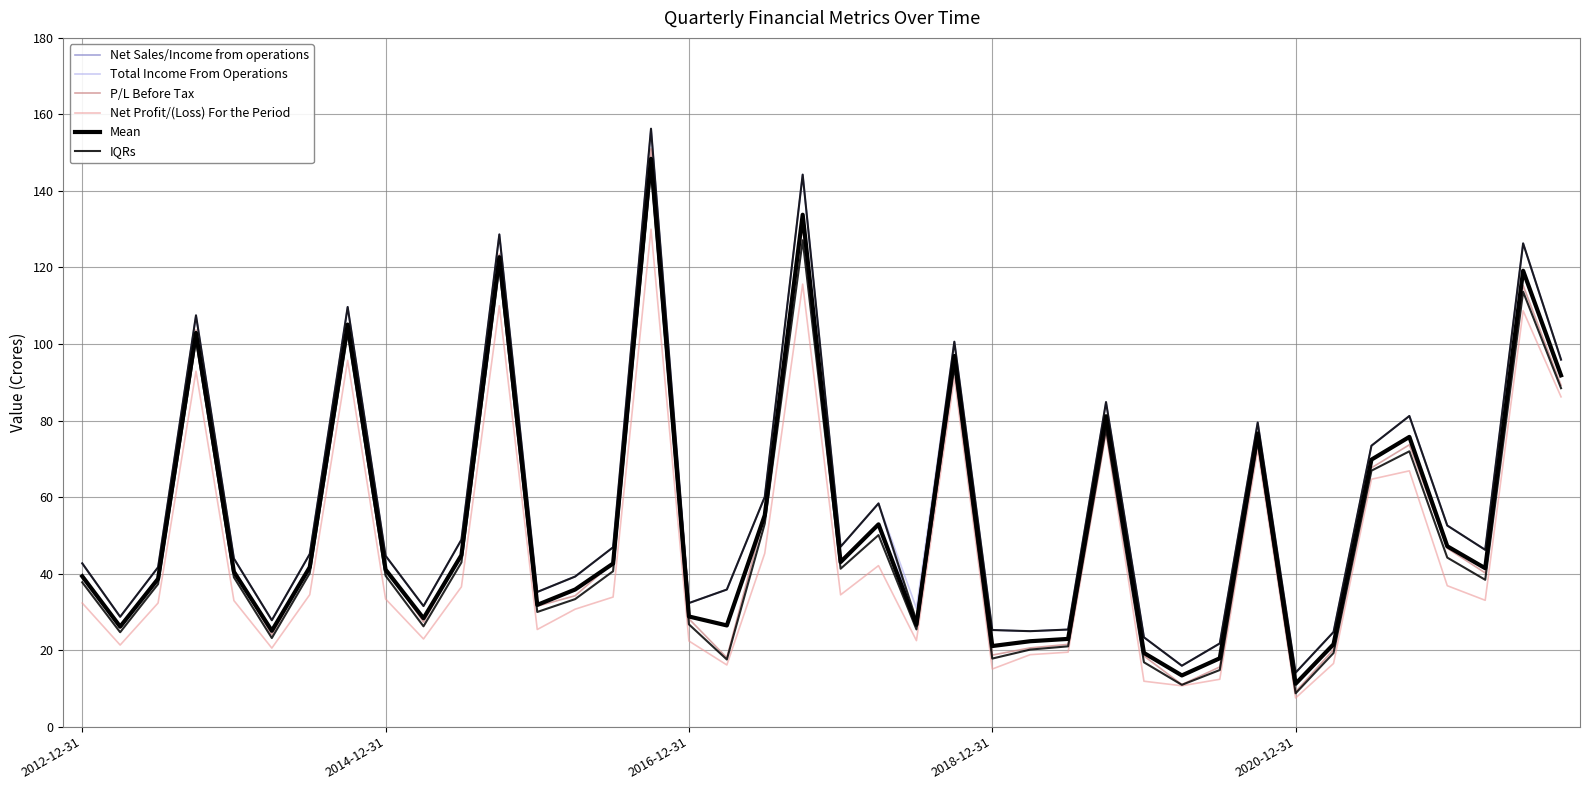

How many data points in P/L Before Tax are above 41?

21